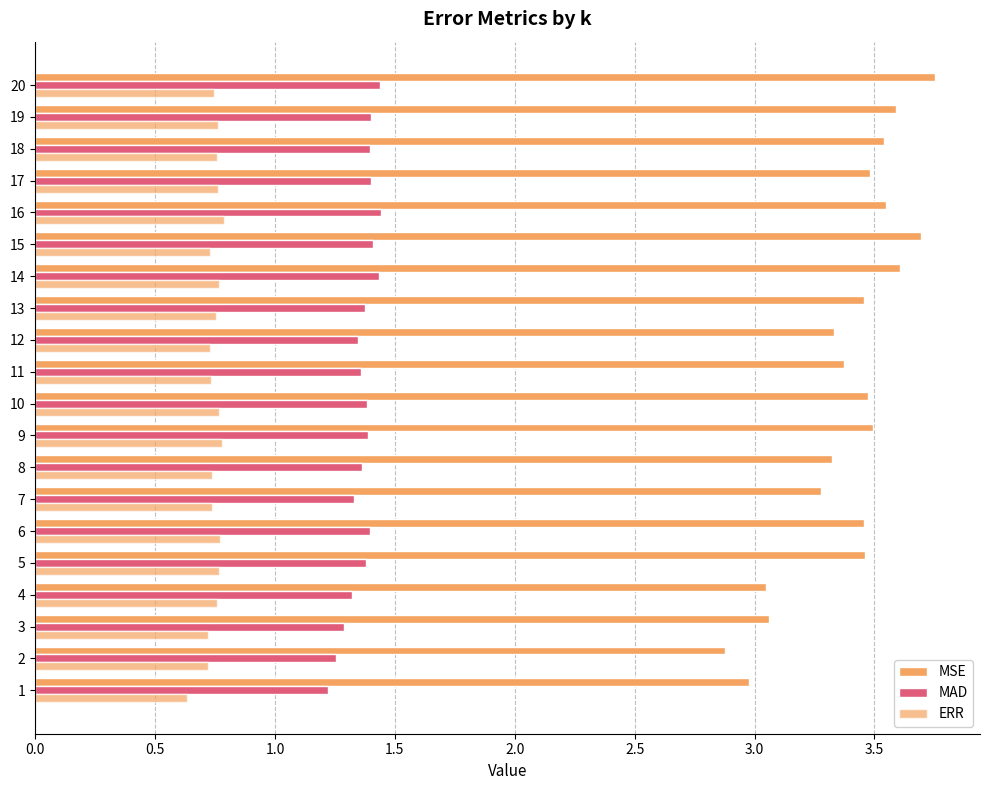

Reading left to right, transcribe all the data shown in this chart.

MSE: 3.0	2.9	3.1	3.0	3.5	3.5	3.3	3.3	3.5	3.5	3.4	3.3	3.5	3.6	3.7	3.6	3.5	3.5	3.6	3.8
MAD: 1.2	1.3	1.3	1.3	1.4	1.4	1.3	1.4	1.4	1.4	1.4	1.3	1.4	1.4	1.4	1.4	1.4	1.4	1.4	1.4
ERR: 0.6	0.7	0.7	0.8	0.8	0.8	0.7	0.7	0.8	0.8	0.7	0.7	0.8	0.8	0.7	0.8	0.8	0.8	0.8	0.7